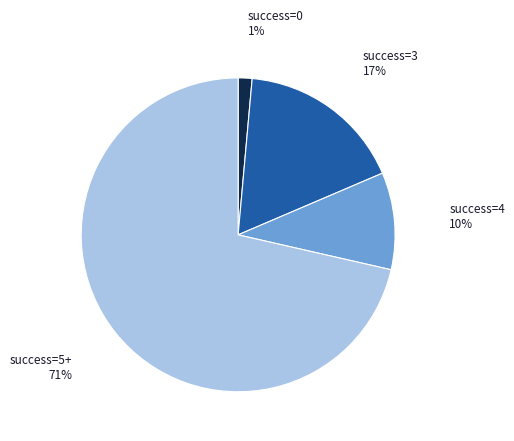

To the nearest percent, what is the average slice percentage?

25%